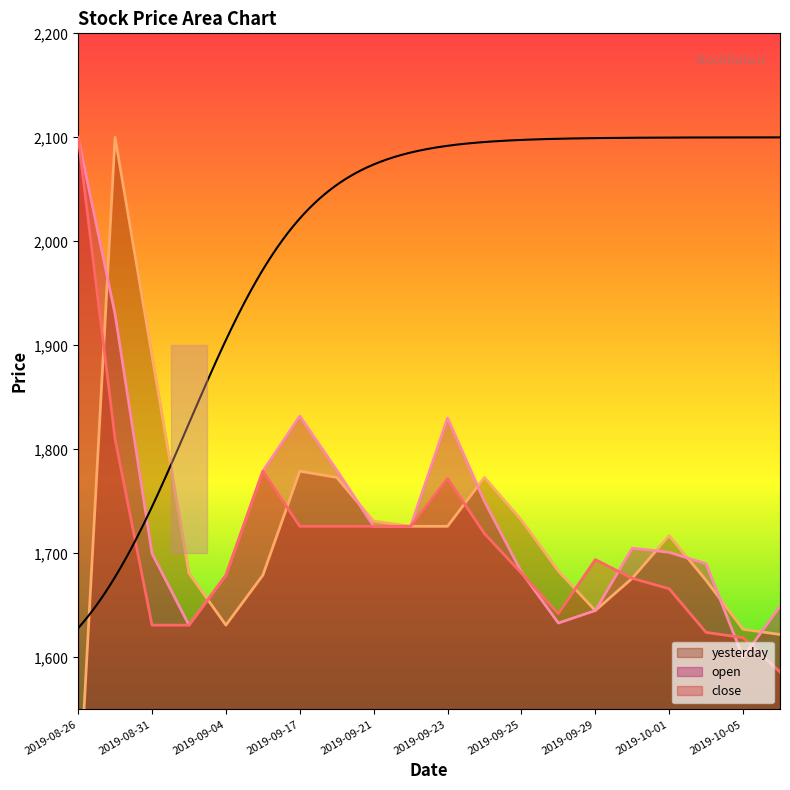

What is the difference between the maximum and minimum values in the open series?

500